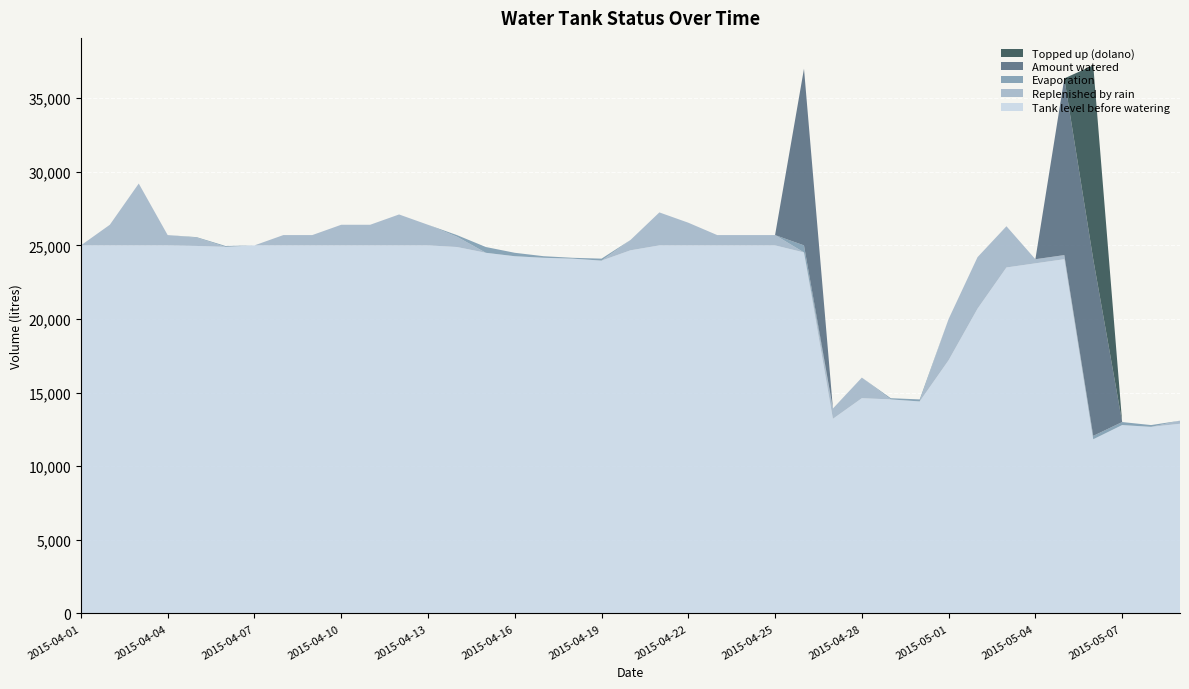

Reading left to right, transcribe all the data shown in this chart.

stan zbiornika przed podlaniem: 25000	25000	25000	25000	24961	24901	25000	25000	25000	25000	25000	25000	25000	24889	24497	24264	24157	24099	23965	24665	25000	25000	25000	25000	25000	24520	13220	14620	14538	14400	17200	20700	23500	23780	24060	11828	12795	12673	12883
parowanie: 0	0	0	0	39	60	0	0	0	0	0	0	0	111	392	233	107	58	134	0	0	0	0	0	0	480	0	0	82	138	0	0	0	0	0	232	205	122	0
uzupelnione przez deszcz: 0	1400	4200	700	560	0	0	700	700	1400	1400	2100	1400	700	0	0	0	0	0	700	2240	1540	700	700	700	0	700	1400	0	0	2800	3500	2800	280	280	0	0	0	210
ilosc podlana: 0	0	0	0	0	0	0	0	0	0	0	0	0	0	0	0	0	0	0	0	0	0	0	0	0	12000	0	0	0	0	0	0	0	0	12000	12000	0	0	0
dolano: 0	0	0	0	0	0	0	0	0	0	0	0	0	0	0	0	0	0	0	0	0	0	0	0	0	0	0	0	0	0	0	0	0	0	0	13172	0	0	0